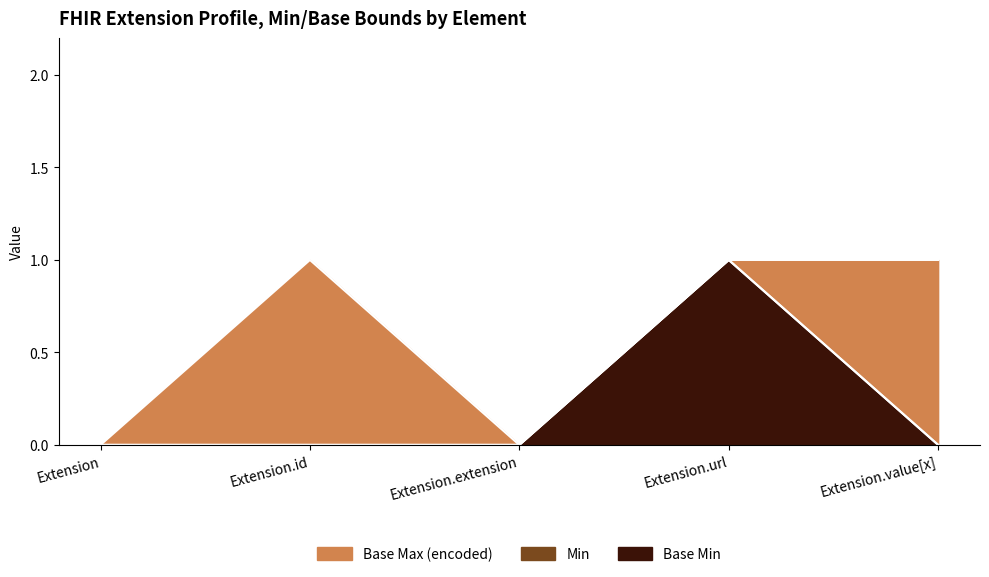

What is the approximate value of Base Max (encoded) at Extension.id?

1